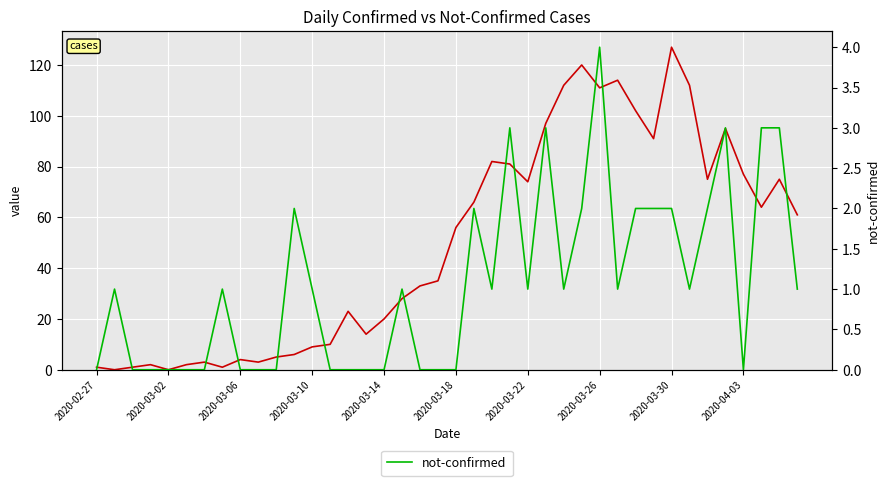

What is the total value across all series at 2020-03-22?

75